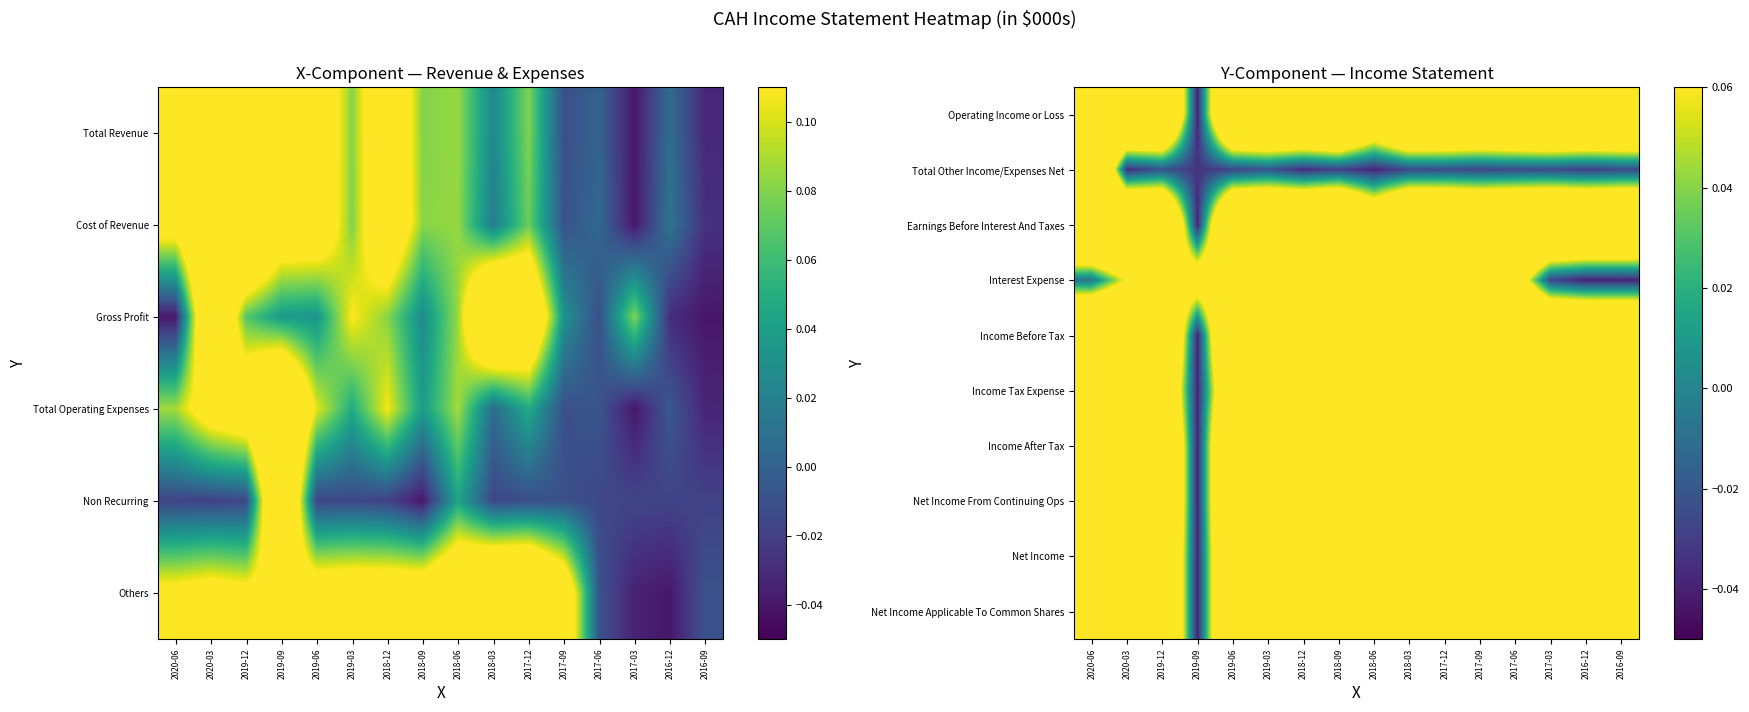

Reading left to right, transcribe all the data shown in this chart.

Operating Income or Loss: 2020-06=0.2	2020-03=0.2	2019-12=0.2	2019-09=-0.0	2019-06=0.2	2019-03=0.2	2018-12=0.2	2018-09=0.2	2018-06=0.2	2018-03=0.2	2017-12=0.2	2017-09=0.2	2017-06=0.2	2017-03=0.2	2016-12=0.2	2016-09=0.2
Total Other Income/Expenses Net: 2020-06=0.2	2020-03=-0.0	2019-12=-0.0	2019-09=-0.0	2019-06=-0.0	2019-03=-0.0	2018-12=-0.0	2018-09=-0.0	2018-06=-0.0	2018-03=-0.0	2017-12=-0.0	2017-09=-0.0	2017-06=-0.0	2017-03=-0.0	2016-12=-0.0	2016-09=-0.0
Earnings Before Interest And Taxes: 2020-06=0.2	2020-03=0.2	2019-12=0.2	2019-09=-0.0	2019-06=0.2	2019-03=0.2	2018-12=0.2	2018-09=0.2	2018-06=0.2	2018-03=0.2	2017-12=0.2	2017-09=0.2	2017-06=0.2	2017-03=0.2	2016-12=0.2	2016-09=0.2
Interest Expense: 2020-06=-0.0	2020-03=0.1	2019-12=0.1	2019-09=0.1	2019-06=0.1	2019-03=0.2	2018-12=0.2	2018-09=0.2	2018-06=0.2	2018-03=0.2	2017-12=0.2	2017-09=0.2	2017-06=0.1	2017-03=-0.0	2016-12=-0.0	2016-09=-0.0
Income Before Tax: 2020-06=0.2	2020-03=0.2	2019-12=0.2	2019-09=-0.0	2019-06=0.2	2019-03=0.2	2018-12=0.2	2018-09=0.2	2018-06=0.1	2018-03=0.2	2017-12=0.2	2017-09=0.2	2017-06=0.2	2017-03=0.2	2016-12=0.2	2016-09=0.2
Income Tax Expense: 2020-06=0.2	2020-03=0.2	2019-12=0.2	2019-09=-0.0	2019-06=0.2	2019-03=0.2	2018-12=0.2	2018-09=0.2	2018-06=0.1	2018-03=0.2	2017-12=0.2	2017-09=0.2	2017-06=0.2	2017-03=0.2	2016-12=0.2	2016-09=0.2
Income After Tax: 2020-06=0.2	2020-03=0.2	2019-12=0.2	2019-09=-0.0	2019-06=0.2	2019-03=0.2	2018-12=0.2	2018-09=0.2	2018-06=0.1	2018-03=0.2	2017-12=0.2	2017-09=0.2	2017-06=0.2	2017-03=0.2	2016-12=0.2	2016-09=0.2
Net Income From Continuing Ops: 2020-06=0.2	2020-03=0.2	2019-12=0.2	2019-09=-0.0	2019-06=0.2	2019-03=0.2	2018-12=0.2	2018-09=0.2	2018-06=0.1	2018-03=0.2	2017-12=0.2	2017-09=0.2	2017-06=0.2	2017-03=0.2	2016-12=0.2	2016-09=0.2
Net Income: 2020-06=0.2	2020-03=0.2	2019-12=0.2	2019-09=-0.0	2019-06=0.2	2019-03=0.2	2018-12=0.2	2018-09=0.2	2018-06=0.1	2018-03=0.2	2017-12=0.2	2017-09=0.2	2017-06=0.2	2017-03=0.2	2016-12=0.2	2016-09=0.2
Net Income Applicable To Common Shares: 2020-06=0.2	2020-03=0.2	2019-12=0.2	2019-09=-0.0	2019-06=0.2	2019-03=0.2	2018-12=0.2	2018-09=0.2	2018-06=0.1	2018-03=0.2	2017-12=0.2	2017-09=0.2	2017-06=0.2	2017-03=0.2	2016-12=0.2	2016-09=0.2